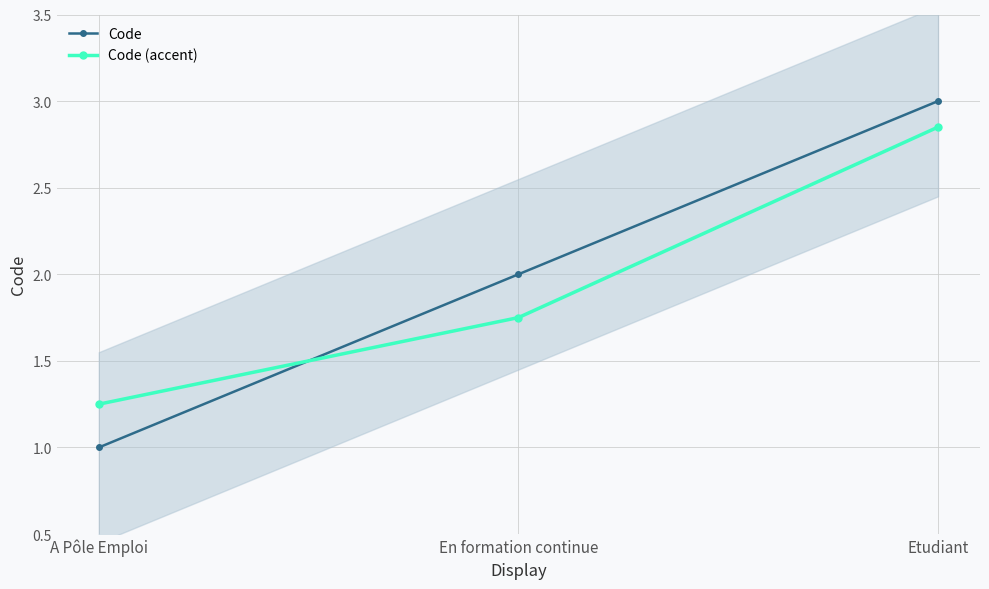

How many Code values are between 1 and 3?

3